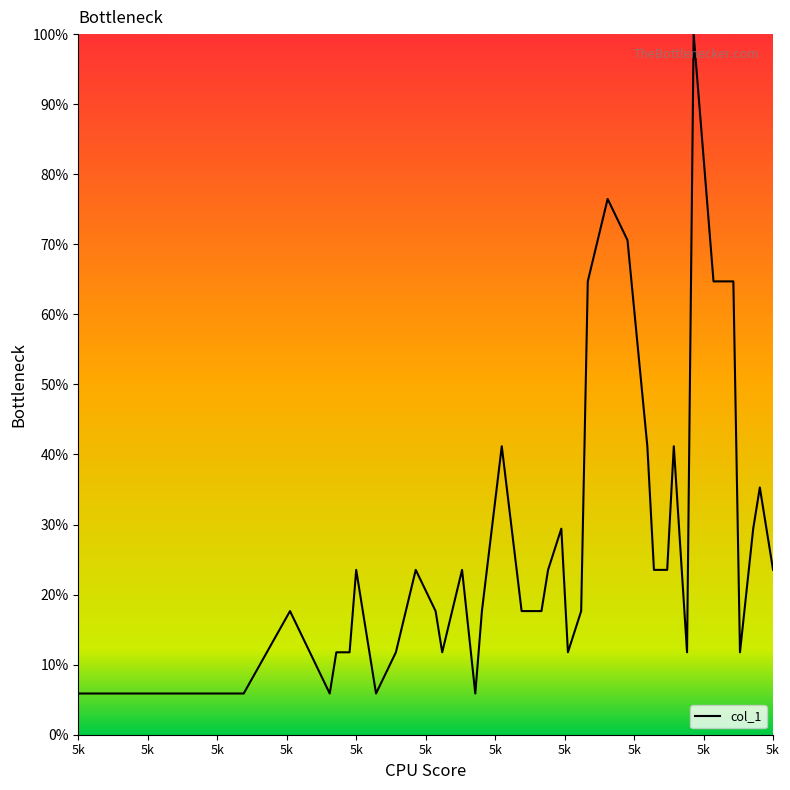

What is the minimum value shown in the chart?

5.9